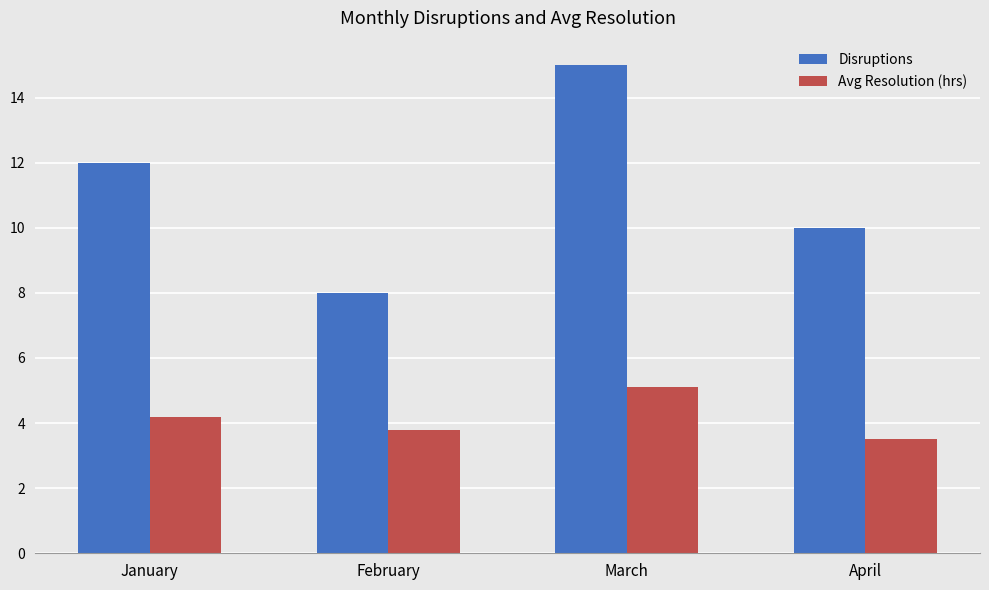

Is it true that Avg Resolution (hrs) equals 4.2 at January?

True